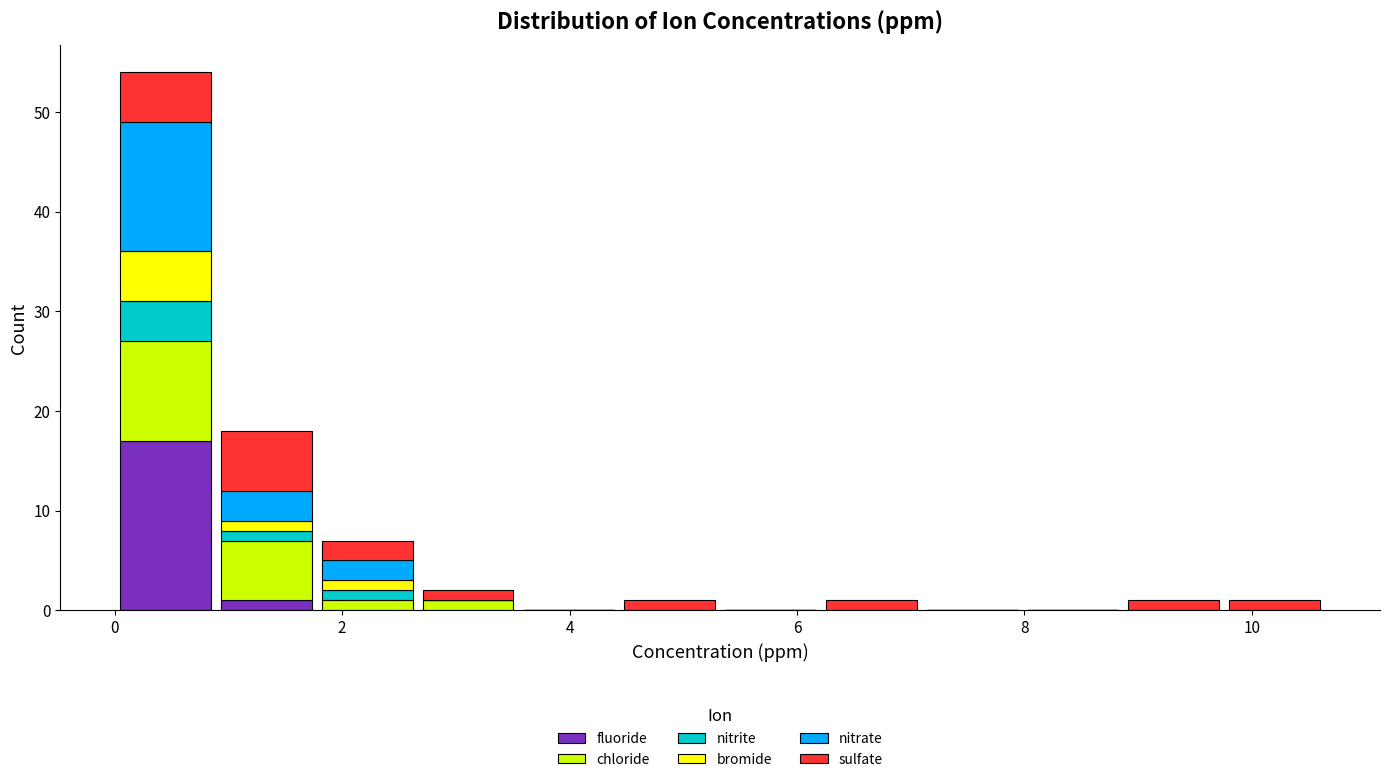

Reading left to right, list every stacked bar in this chart as the range it spans on the x-axis followed by its total height. Neither the bar edges nor the heights are printed on the chart, so give them approximately, as read against the axes.

0.0 to 0.8: 54
0.8 to 1.8: 18
1.8 to 2.6: 7
2.6 to 3.6: 2
3.6 to 4.4: 0
4.4 to 5.4: 1
5.4 to 6.2: 0
6.2 to 7.0: 1
7.0 to 8.0: 0
8.0 to 8.8: 0
8.8 to 9.8: 1
9.8 to 10.6: 1